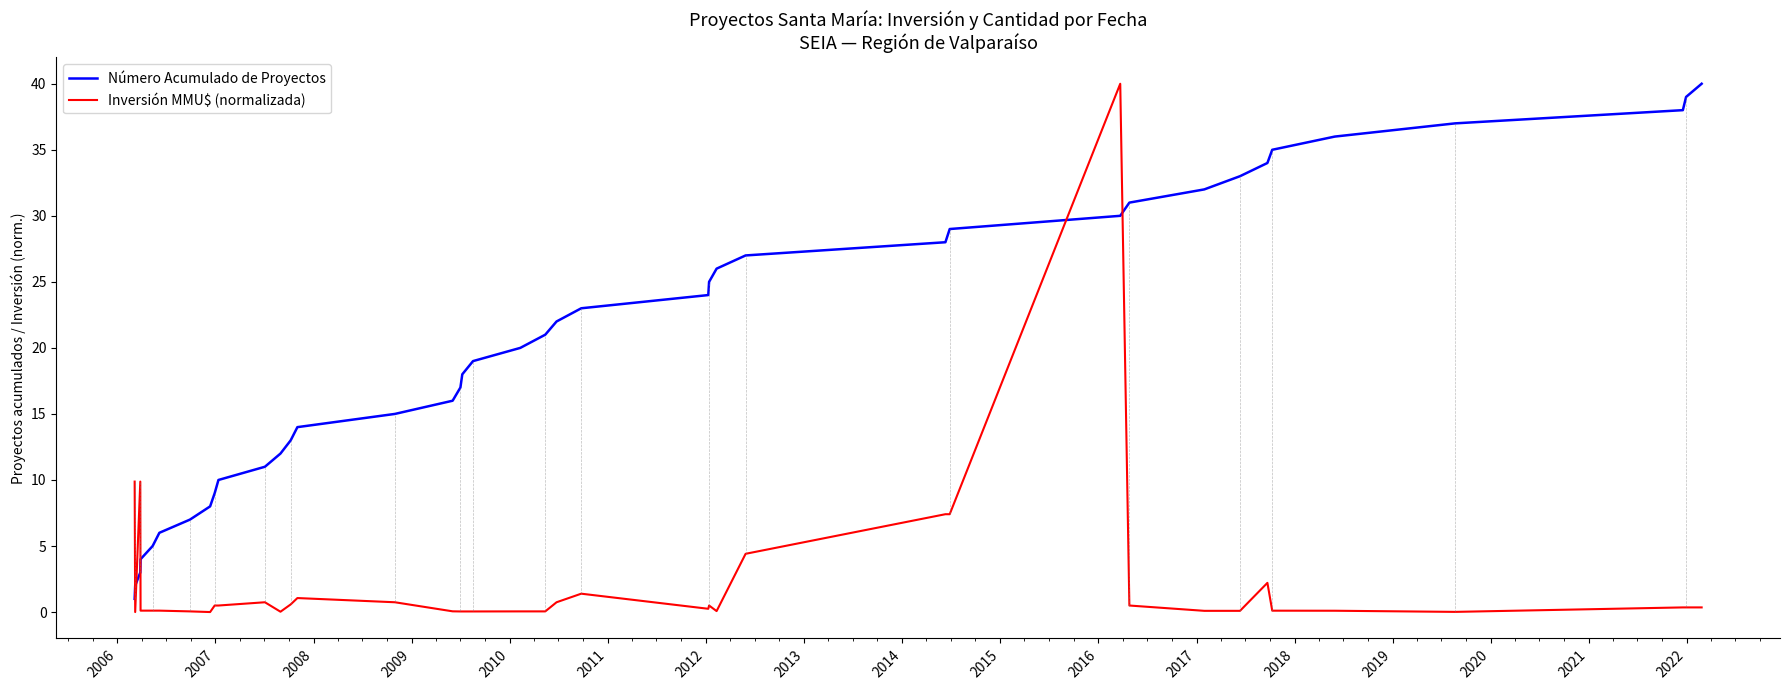

What is the highest value of the Inversión MMU$ (normalizada) series?

40.0